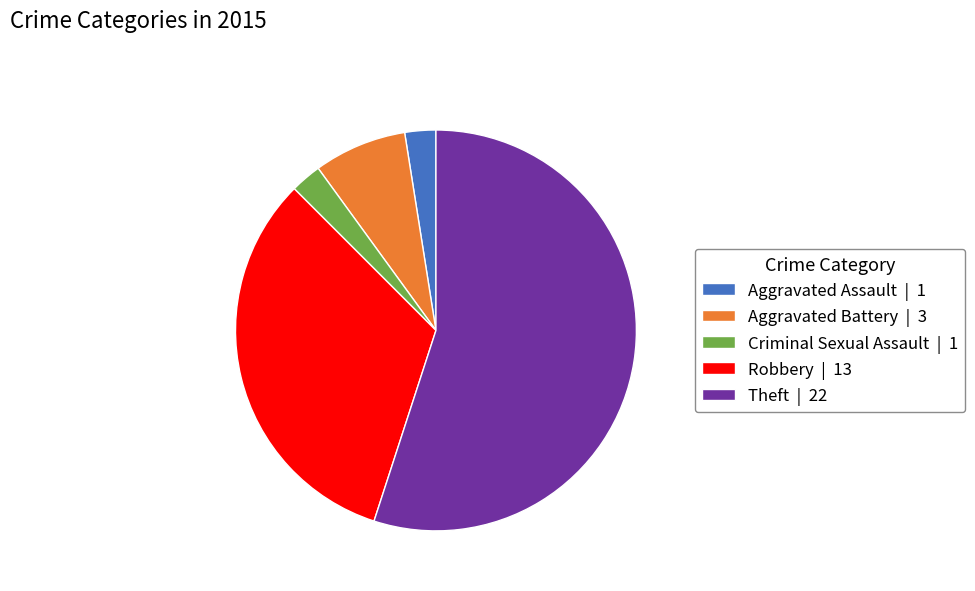

Approximately how many times larger is the value at Theft compared to Robbery?

1.7